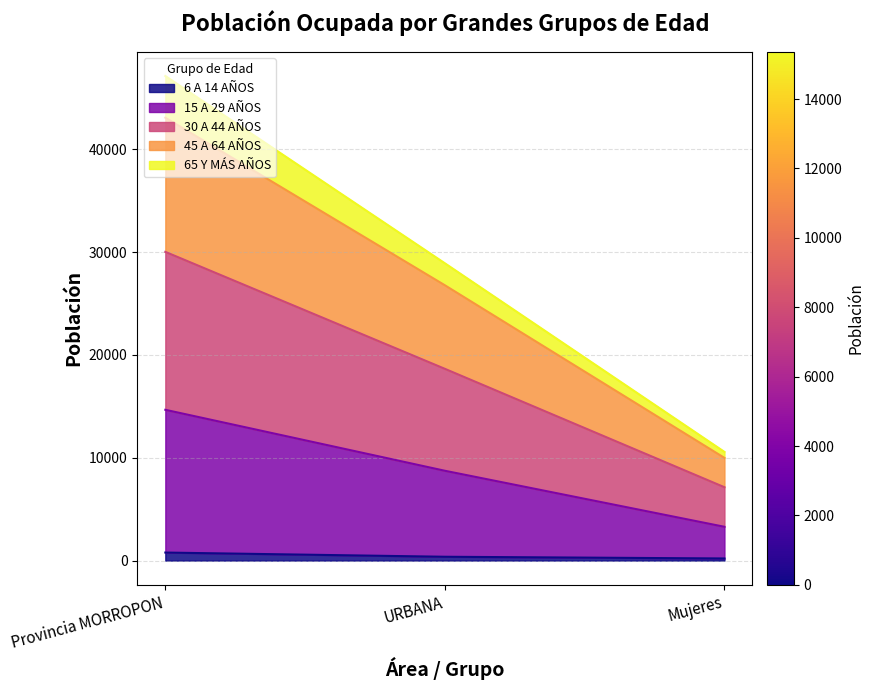

Does the chart have visible grid lines?

Yes